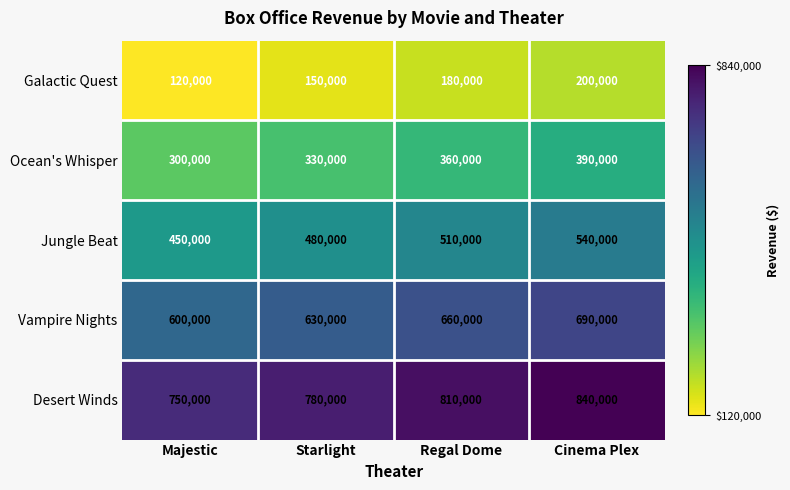

What is the difference between the highest and lowest values at Majestic?

630000